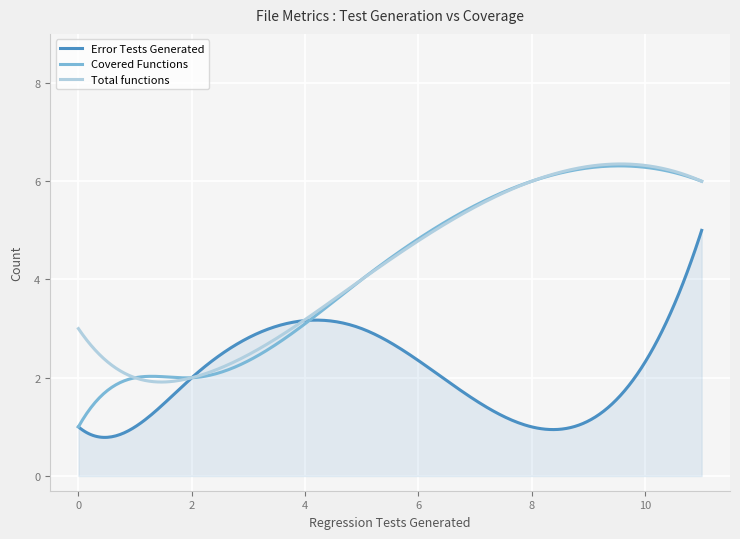

True or false: Error Tests Generated has more than 0 interior local peaks.

True